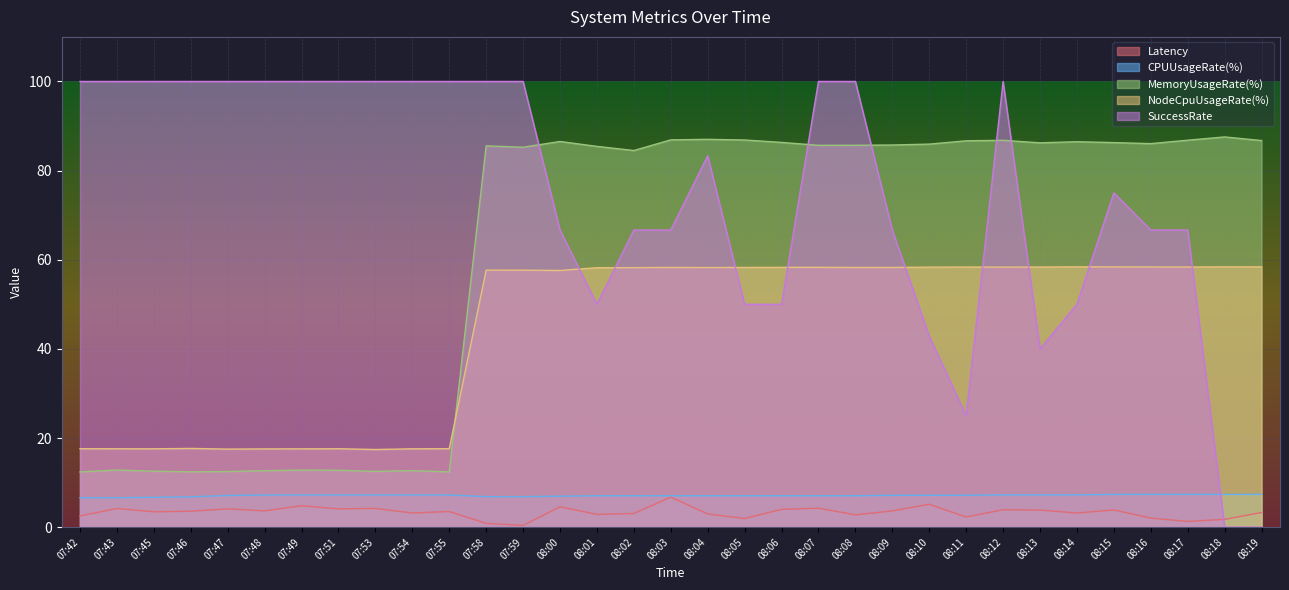

Which series changed the most between 07:48 and 07:53?

Latency